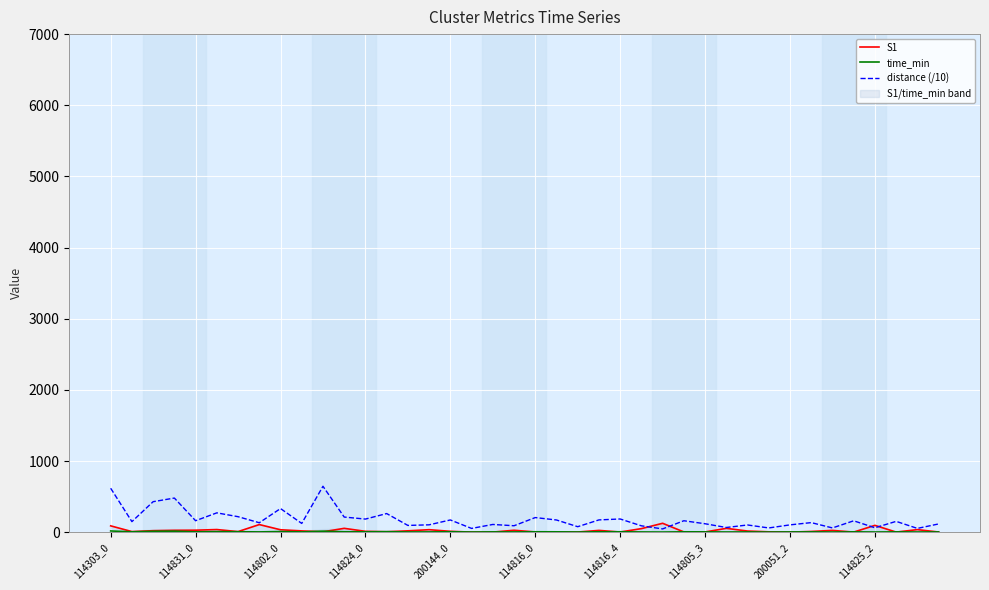

Where does the time_min series first go above 4?

114303_0